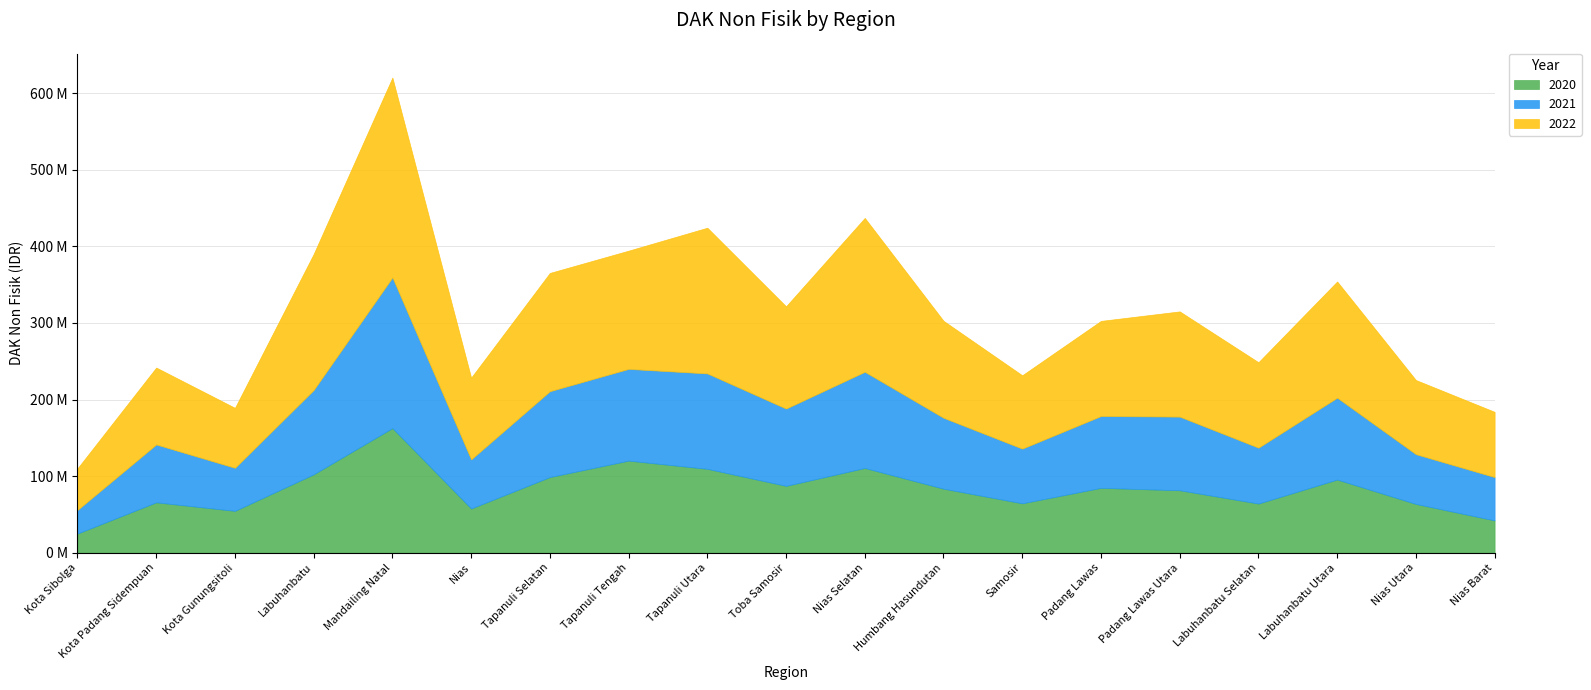

How many intersections are there between 2020 and 2021?

2